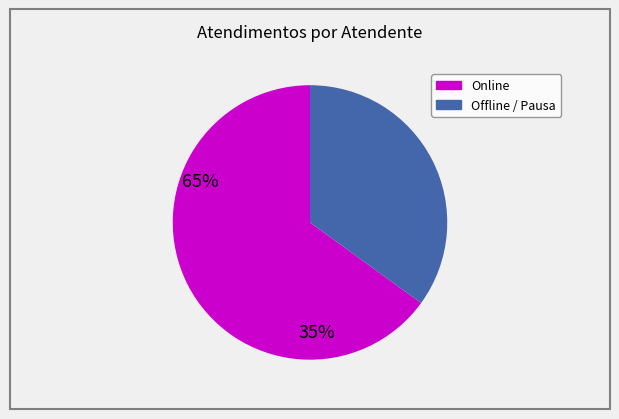

Is there a majority slice in this chart?

Yes